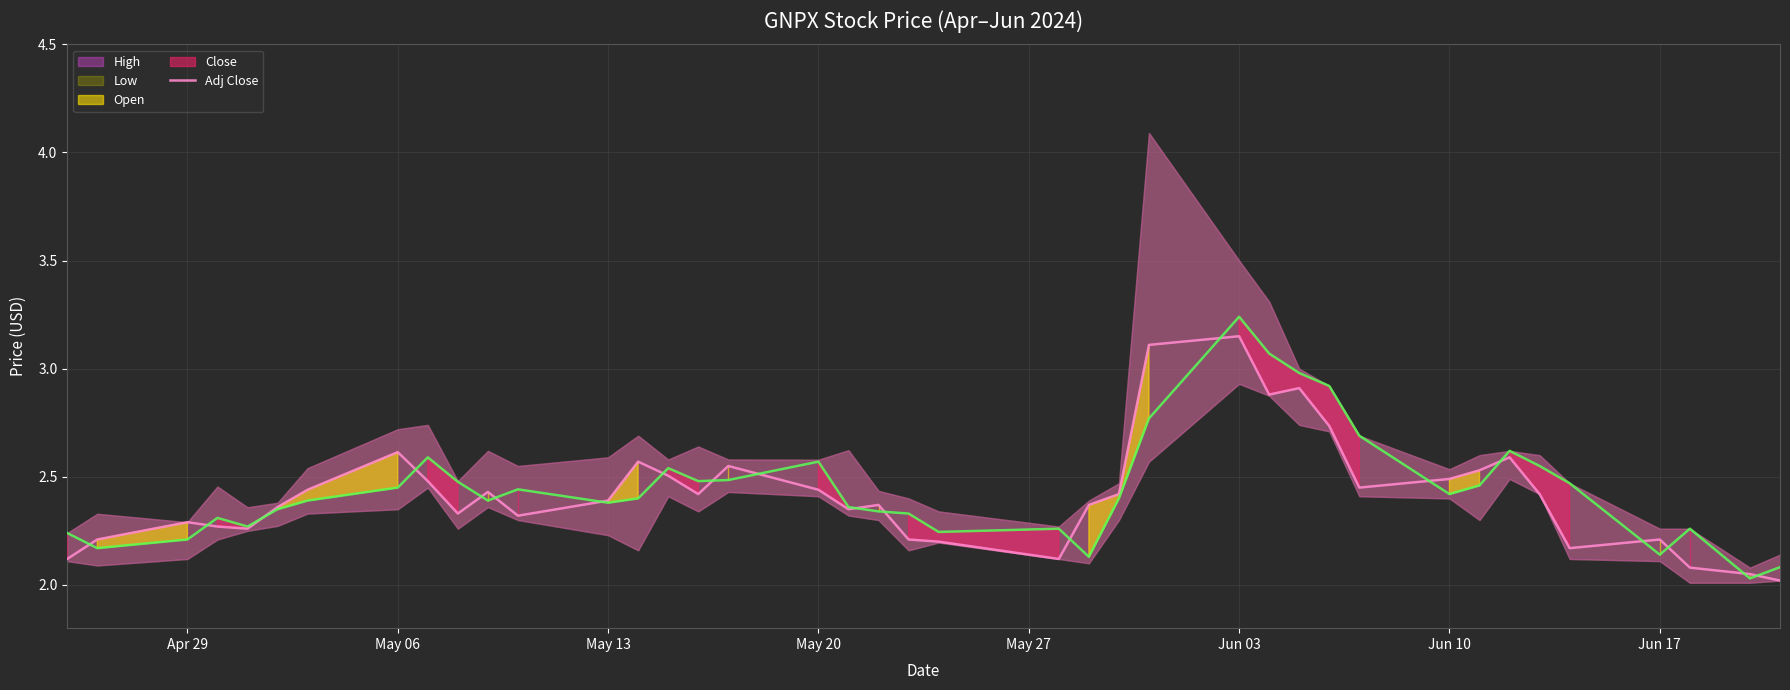

True or false: the data has more than 2 interior local peaks.

True